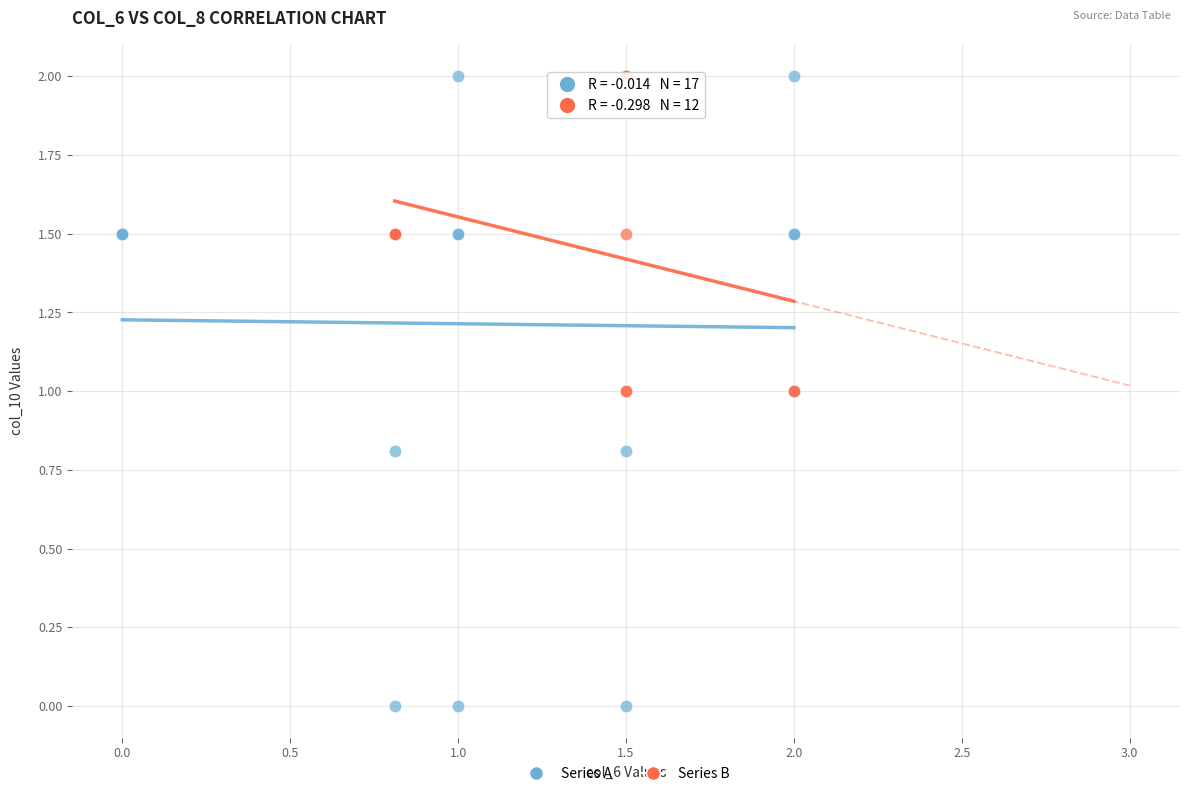

Which series has the largest Y range (max minus min)?

Series A